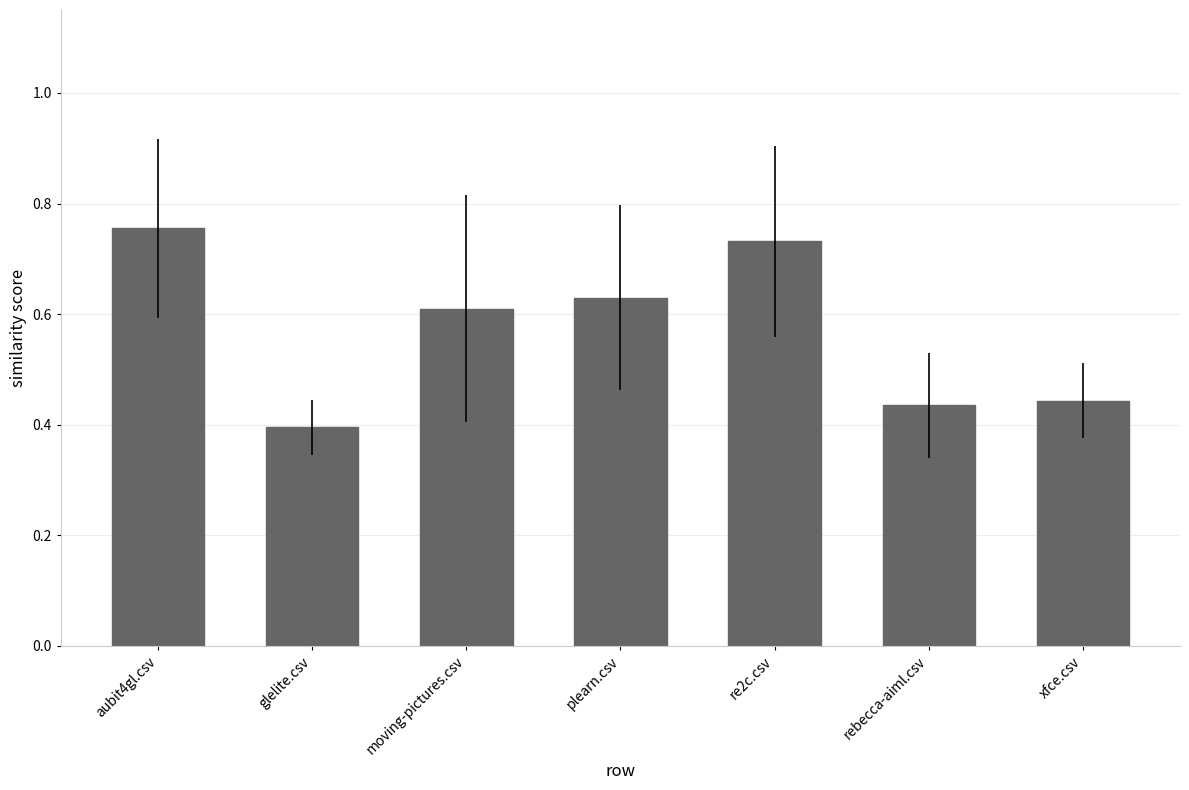

The value at moving-pictures.csv is 0.6. True or false?

True